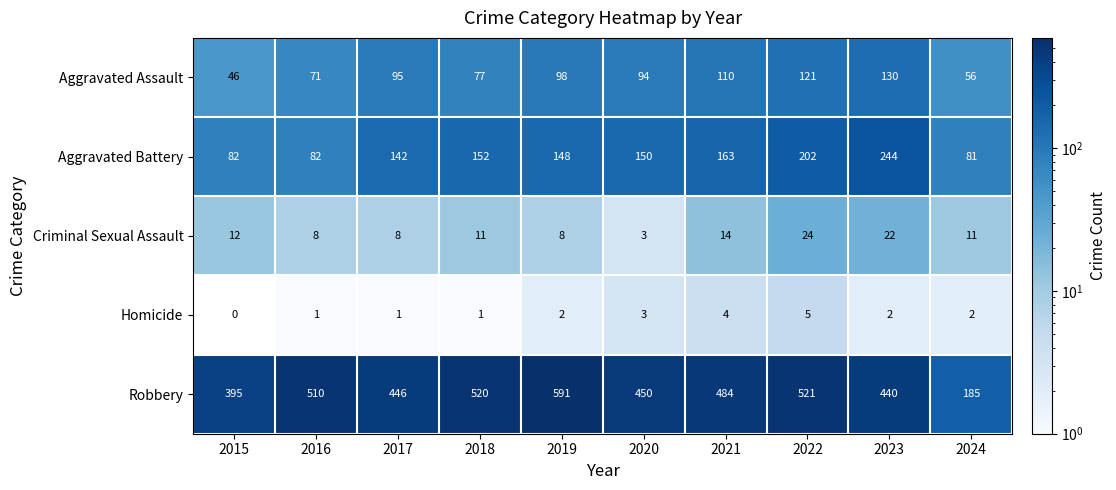

What value does the Robbery series have at 2020, to the nearest 50?

450